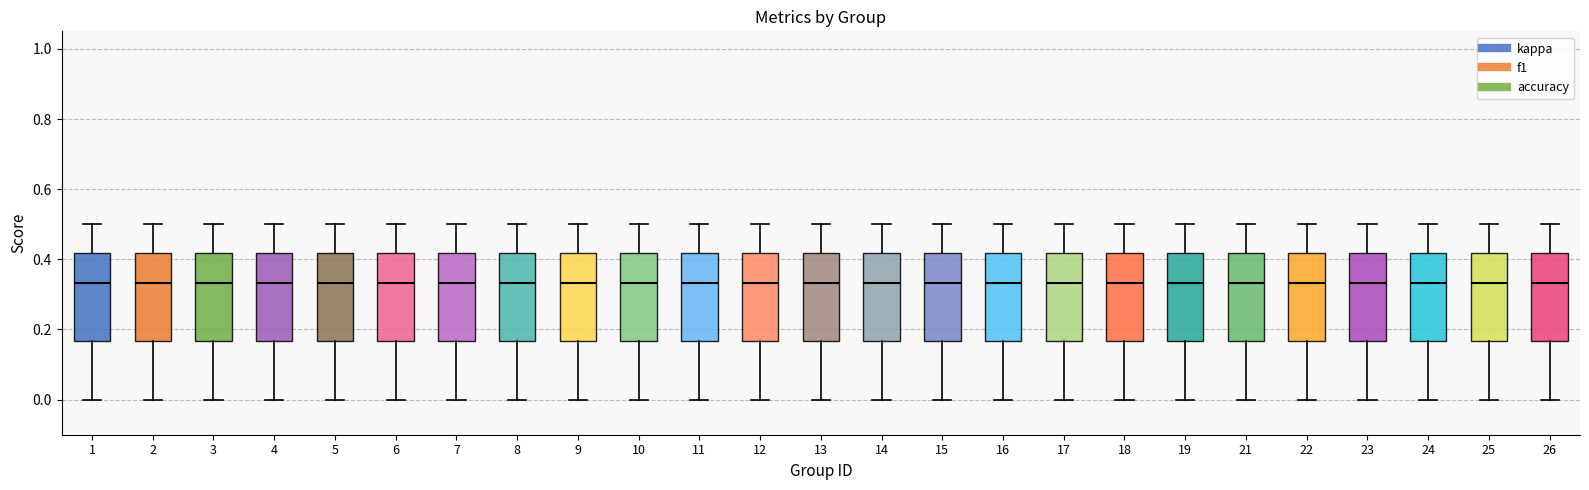

Reading left to right, read every box against the y-axis: the position of its median line, the range the box covers, and the ends of its whiskers. The values are not printed on the chart, so give them approximately, as read against the axis.

1: median 0.34, box 0.16 to 0.42, whiskers 0.00 to 0.50
2: median 0.34, box 0.16 to 0.42, whiskers 0.00 to 0.50
3: median 0.34, box 0.16 to 0.42, whiskers 0.00 to 0.50
4: median 0.34, box 0.16 to 0.42, whiskers 0.00 to 0.50
5: median 0.34, box 0.16 to 0.42, whiskers 0.00 to 0.50
6: median 0.34, box 0.16 to 0.42, whiskers 0.00 to 0.50
7: median 0.34, box 0.16 to 0.42, whiskers 0.00 to 0.50
8: median 0.34, box 0.16 to 0.42, whiskers 0.00 to 0.50
9: median 0.34, box 0.16 to 0.42, whiskers 0.00 to 0.50
10: median 0.34, box 0.16 to 0.42, whiskers 0.00 to 0.50
11: median 0.34, box 0.16 to 0.42, whiskers 0.00 to 0.50
12: median 0.34, box 0.16 to 0.42, whiskers 0.00 to 0.50
13: median 0.34, box 0.16 to 0.42, whiskers 0.00 to 0.50
14: median 0.34, box 0.16 to 0.42, whiskers 0.00 to 0.50
15: median 0.34, box 0.16 to 0.42, whiskers 0.00 to 0.50
16: median 0.34, box 0.16 to 0.42, whiskers 0.00 to 0.50
17: median 0.34, box 0.16 to 0.42, whiskers 0.00 to 0.50
18: median 0.34, box 0.16 to 0.42, whiskers 0.00 to 0.50
19: median 0.34, box 0.16 to 0.42, whiskers 0.00 to 0.50
21: median 0.34, box 0.16 to 0.42, whiskers 0.00 to 0.50
22: median 0.34, box 0.16 to 0.42, whiskers 0.00 to 0.50
23: median 0.34, box 0.16 to 0.42, whiskers 0.00 to 0.50
24: median 0.34, box 0.16 to 0.42, whiskers 0.00 to 0.50
25: median 0.34, box 0.16 to 0.42, whiskers 0.00 to 0.50
26: median 0.34, box 0.16 to 0.42, whiskers 0.00 to 0.50